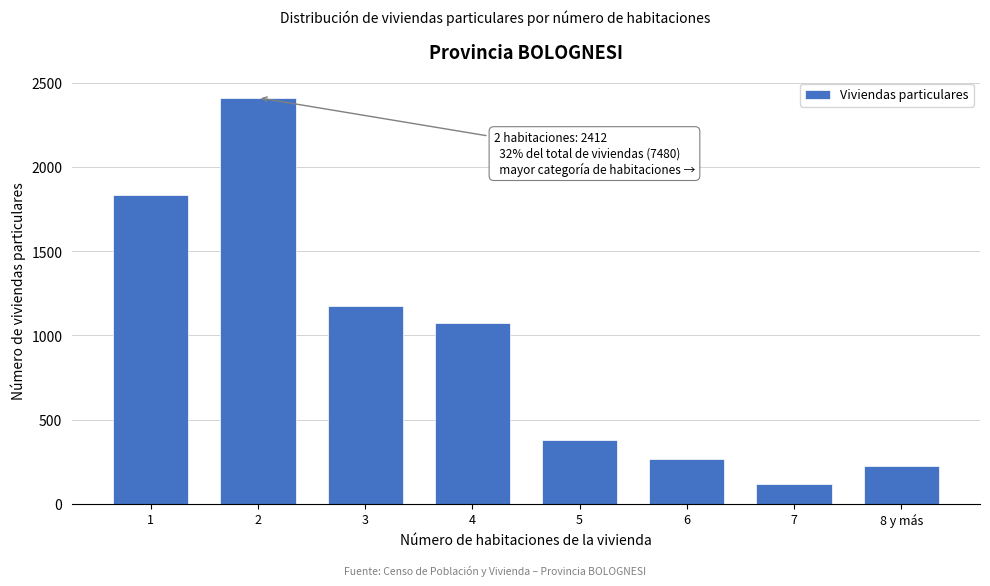

Reading left to right, transcribe all the data shown in this chart.

1832	2412	1173	1073	377	268	120	225